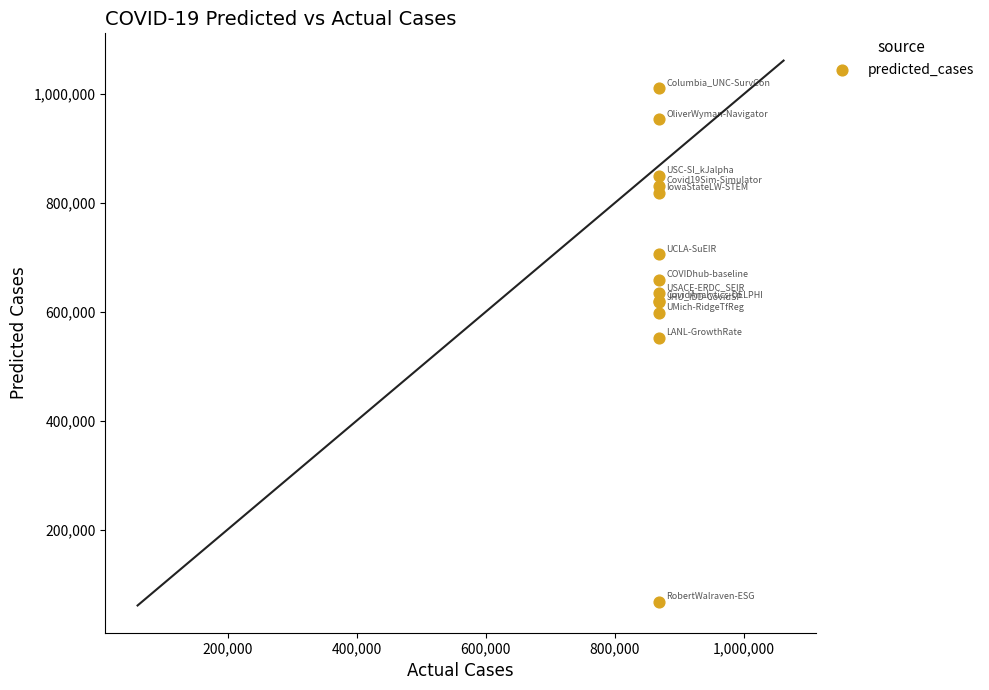

What Y value in the scatter plot is closest to 539177?

552007.5